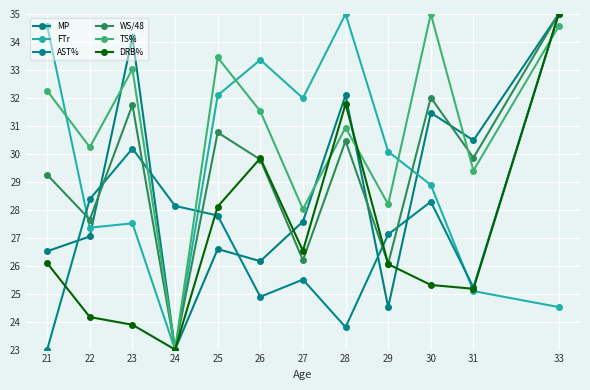

The FTr series shows 23.0 at 24. True or false?

True